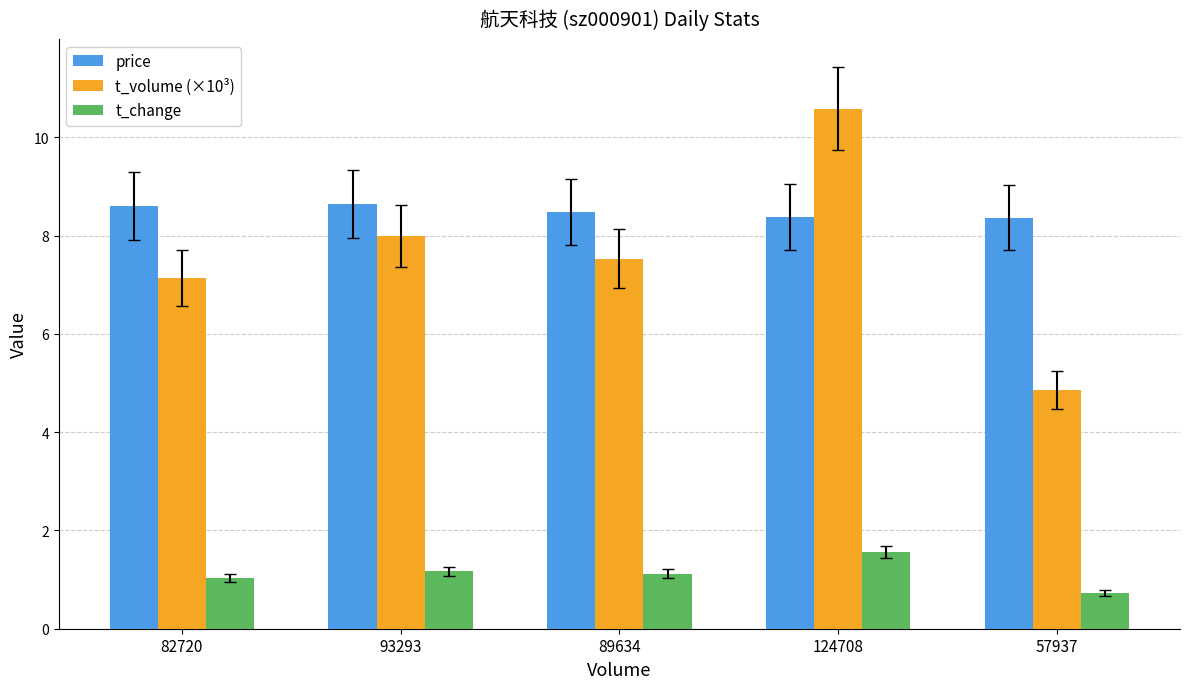

Which series has the widest spread of values?

t_volume (×10³)